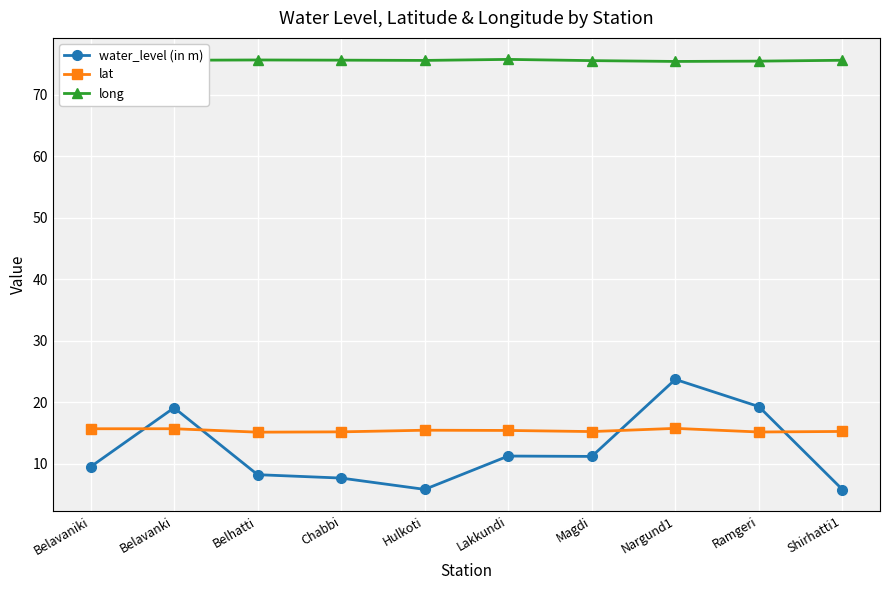

What is the average value of the long series?

75.6